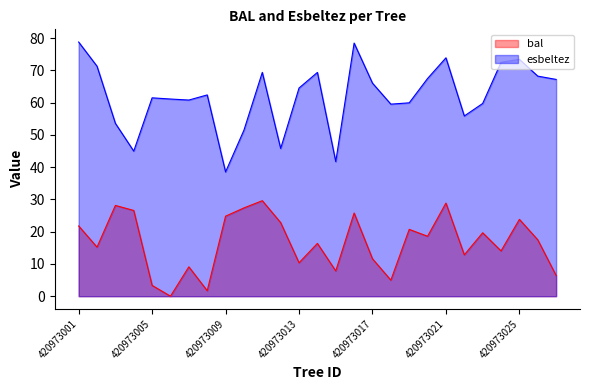

Read the esbeltez value at 420973024.

72.5